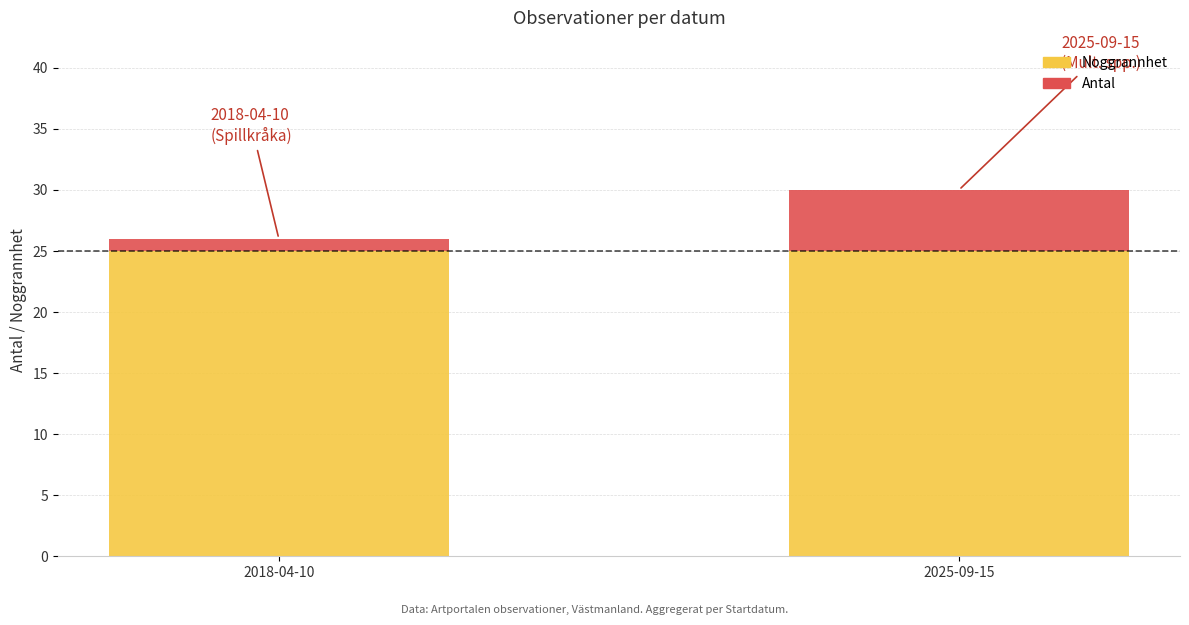

What is the total value across all series at 2018-04-10?

26